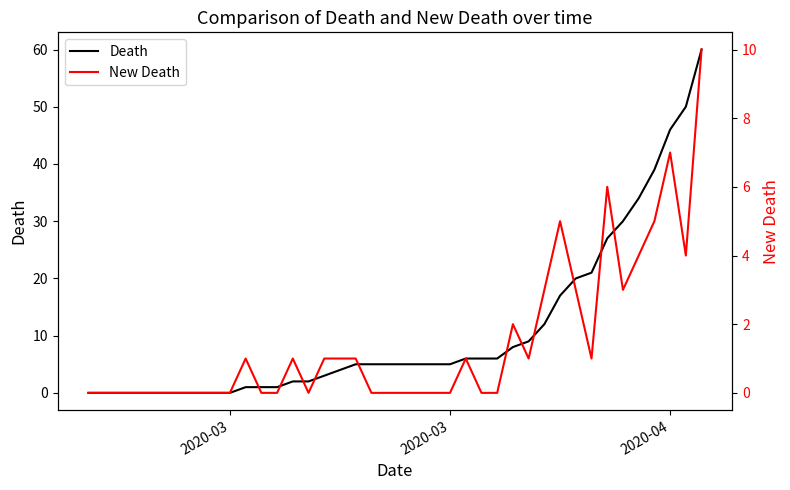

True or false: Death and New Death cross at least once.

False